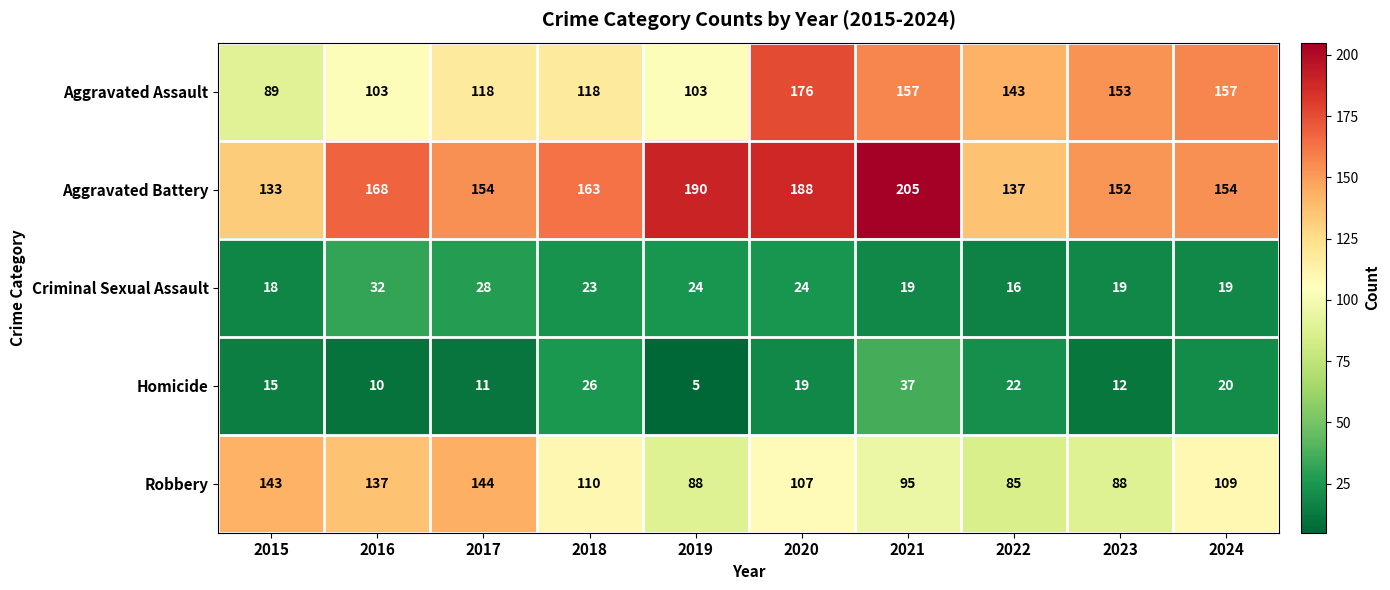

Rank the series by their maximum value, from lowest to highest.

Criminal Sexual Assault, Homicide, Robbery, Aggravated Assault, Aggravated Battery